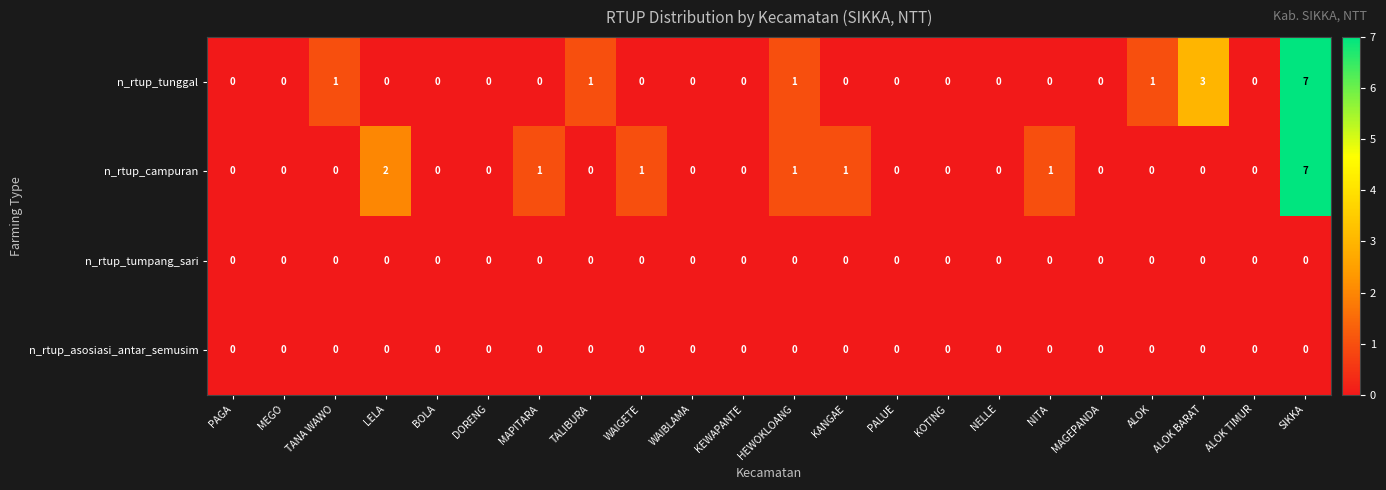

What is the maximum value for n_rtup_campuran?

7